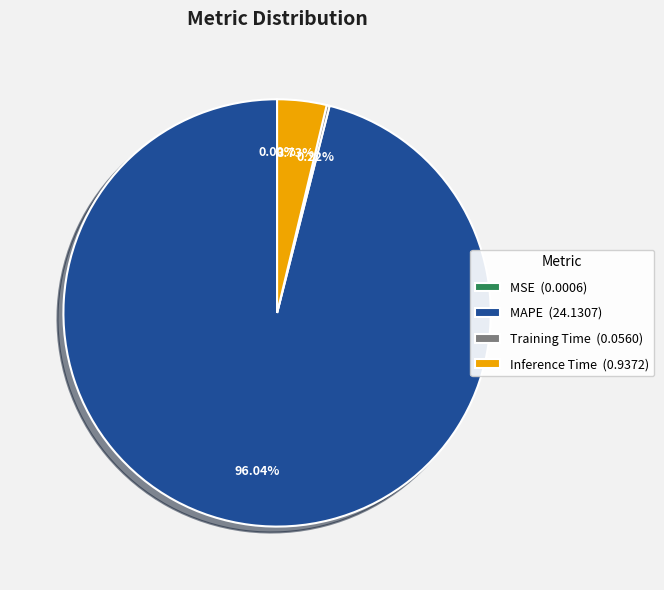

Is there a majority slice in this chart?

Yes